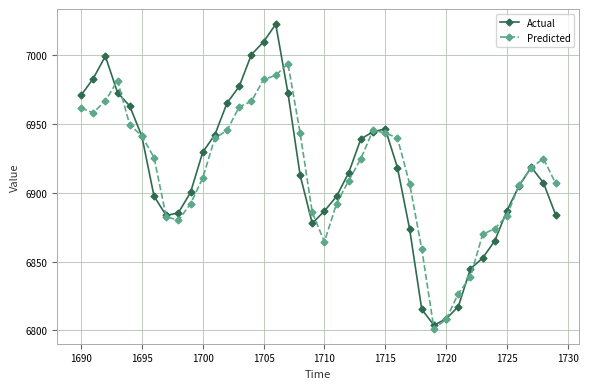

Does the chart display data point markers on the line(s)?

Yes